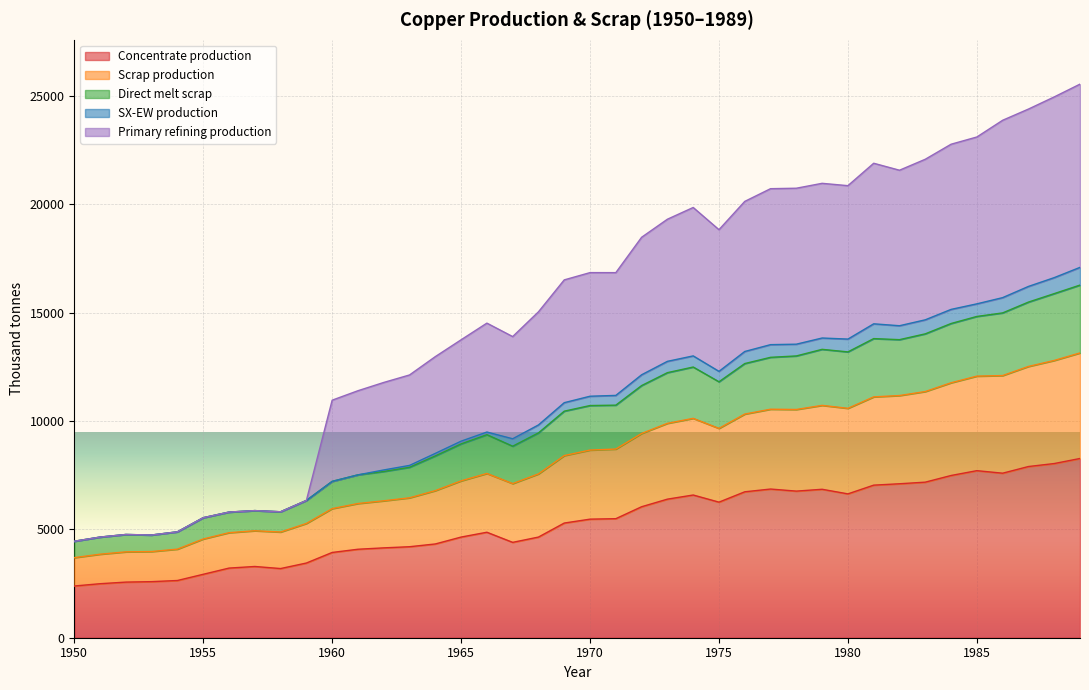

At which label does Scrap production reach its minimum?

1950